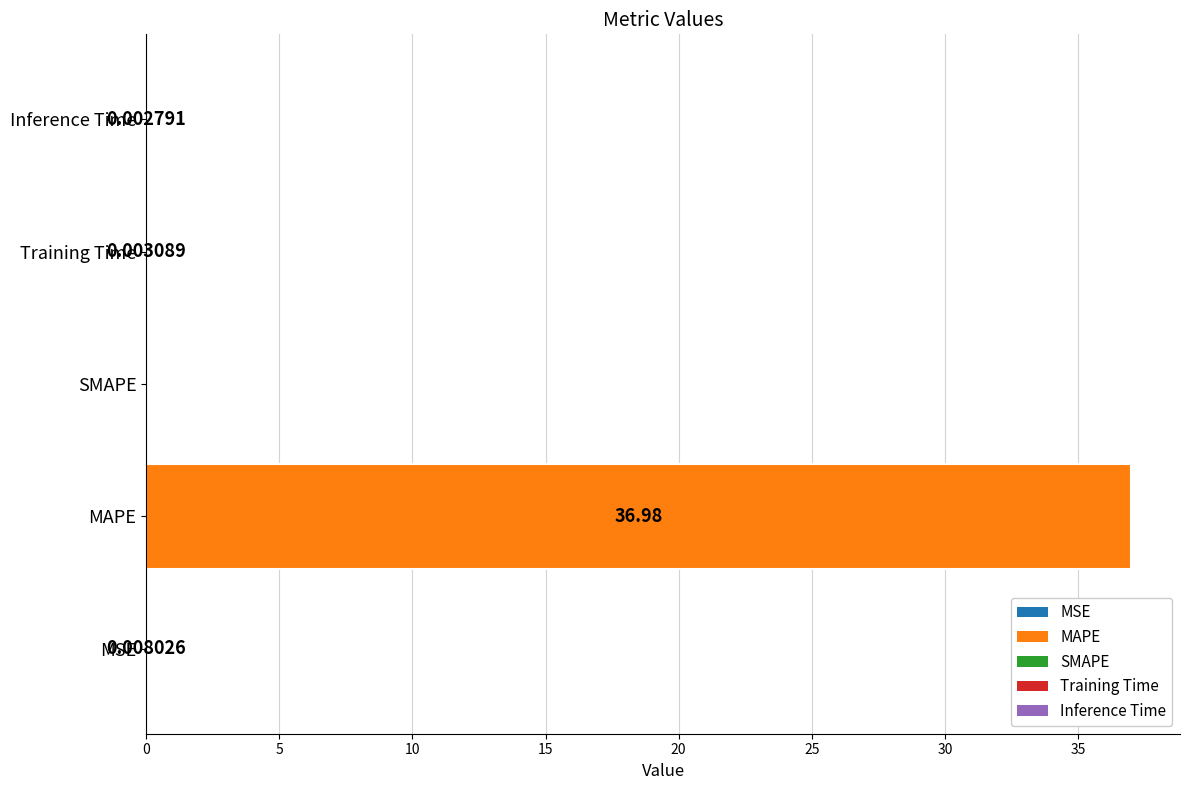

Which has a higher value, MSE or Inference Time?

MSE